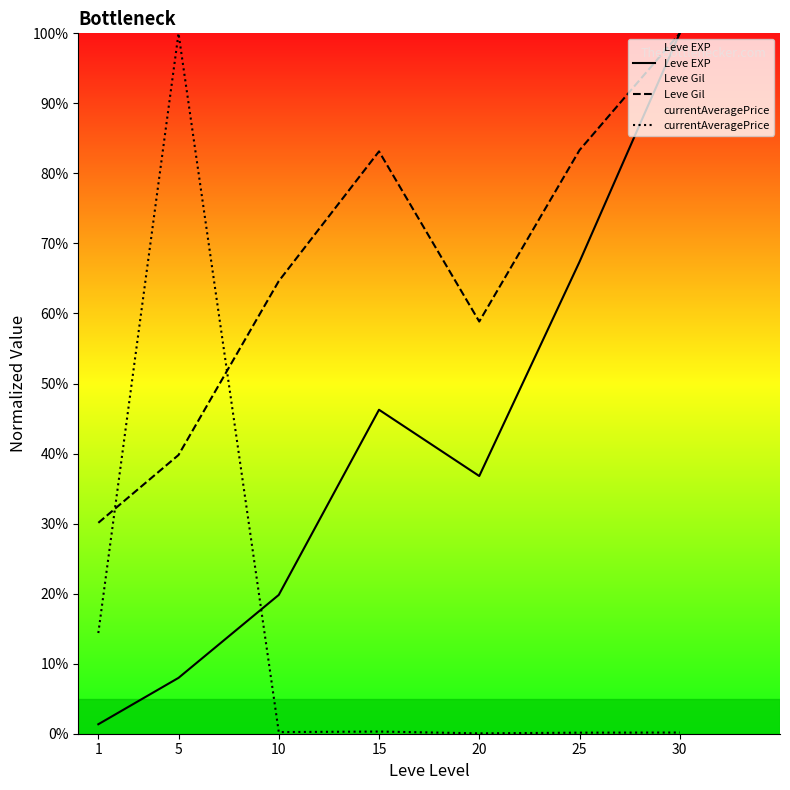

What is the spread (max minus min) of values at 20?

0.6